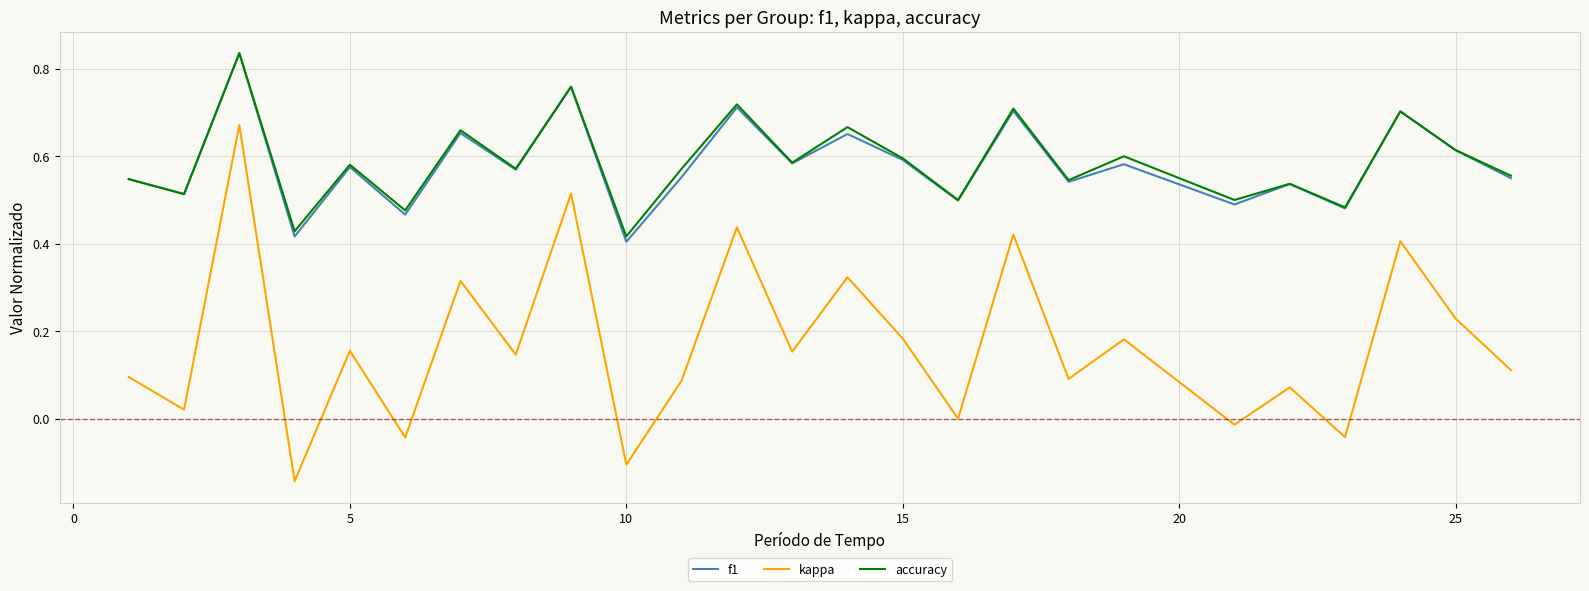

Which series has the largest range (max minus min)?

kappa